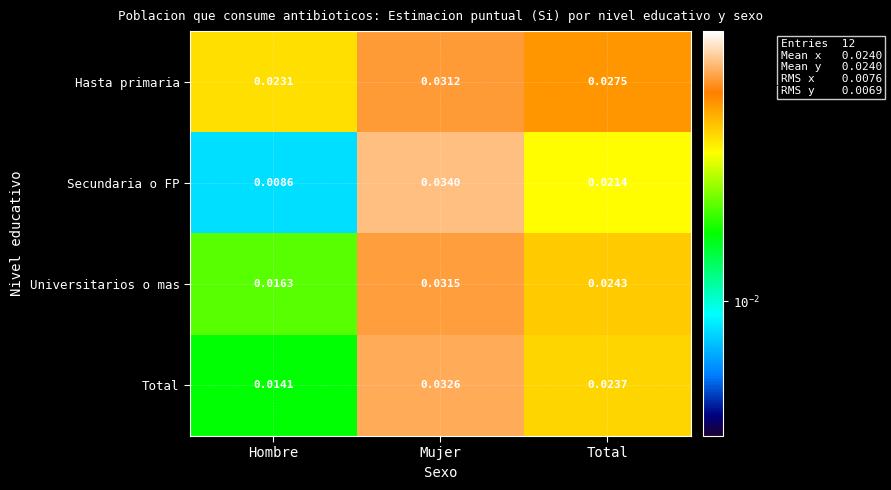

Which series has the largest range (max minus min)?

Secundaria o FP